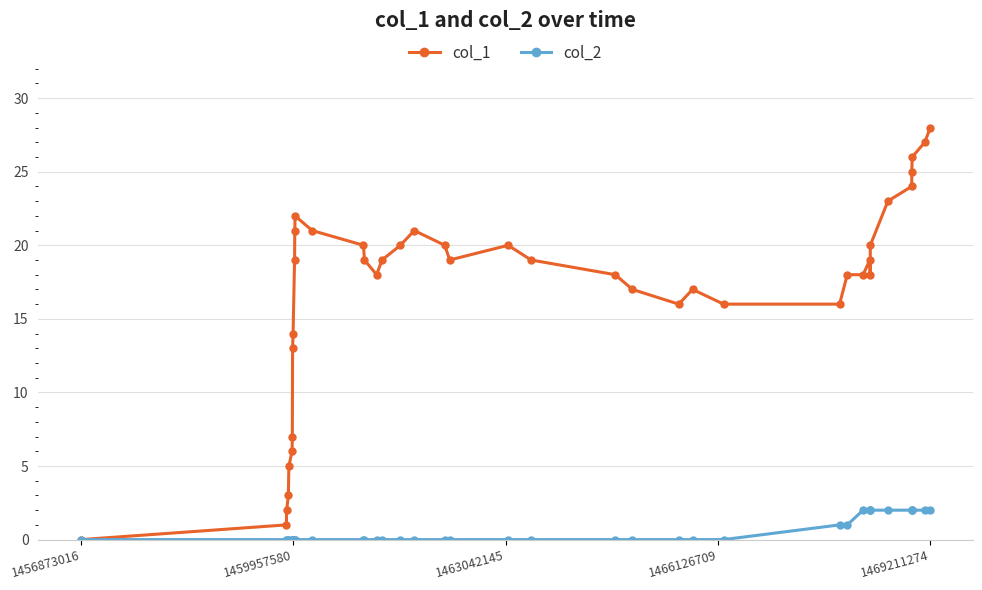

What is the greatest value displayed?

28